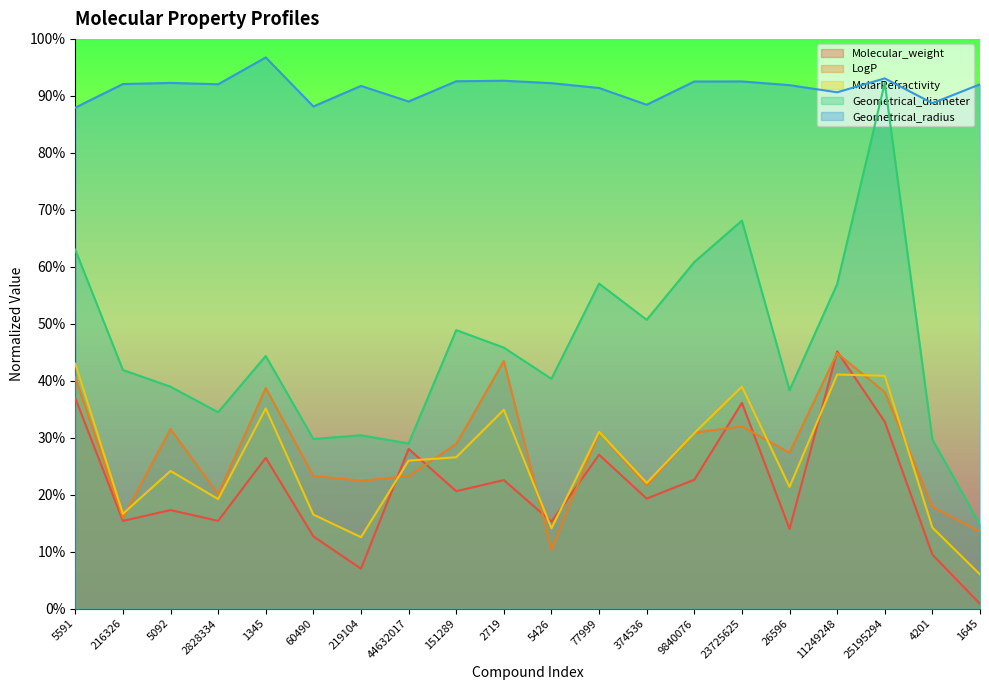

Reading left to right, transcribe all the data shown in this chart.

Molecular_weight: 0.4	0.2	0.2	0.2	0.3	0.1	0.1	0.3	0.2	0.2	0.2	0.3	0.2	0.2	0.4	0.1	0.5	0.3	0.1	0.0
LogP: 0.4	0.2	0.3	0.2	0.4	0.2	0.2	0.2	0.3	0.4	0.1	0.3	0.2	0.3	0.3	0.3	0.4	0.4	0.2	0.1
MolarRefractivity: 0.4	0.2	0.2	0.2	0.4	0.2	0.1	0.3	0.3	0.3	0.1	0.3	0.2	0.3	0.4	0.2	0.4	0.4	0.1	0.1
Geometrical_diameter: 0.6	0.4	0.4	0.3	0.4	0.3	0.3	0.3	0.5	0.5	0.4	0.6	0.5	0.6	0.7	0.4	0.6	0.9	0.3	0.1
Geometrical_radius: 0.9	0.9	0.9	0.9	1.0	0.9	0.9	0.9	0.9	0.9	0.9	0.9	0.9	0.9	0.9	0.9	0.9	0.9	0.9	0.9